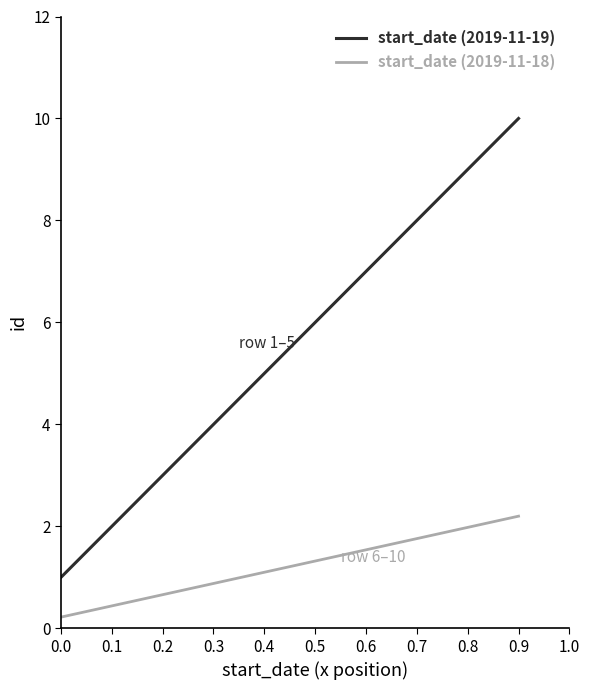

Which series has the largest total across all categories?

start_date (2019-11-19)